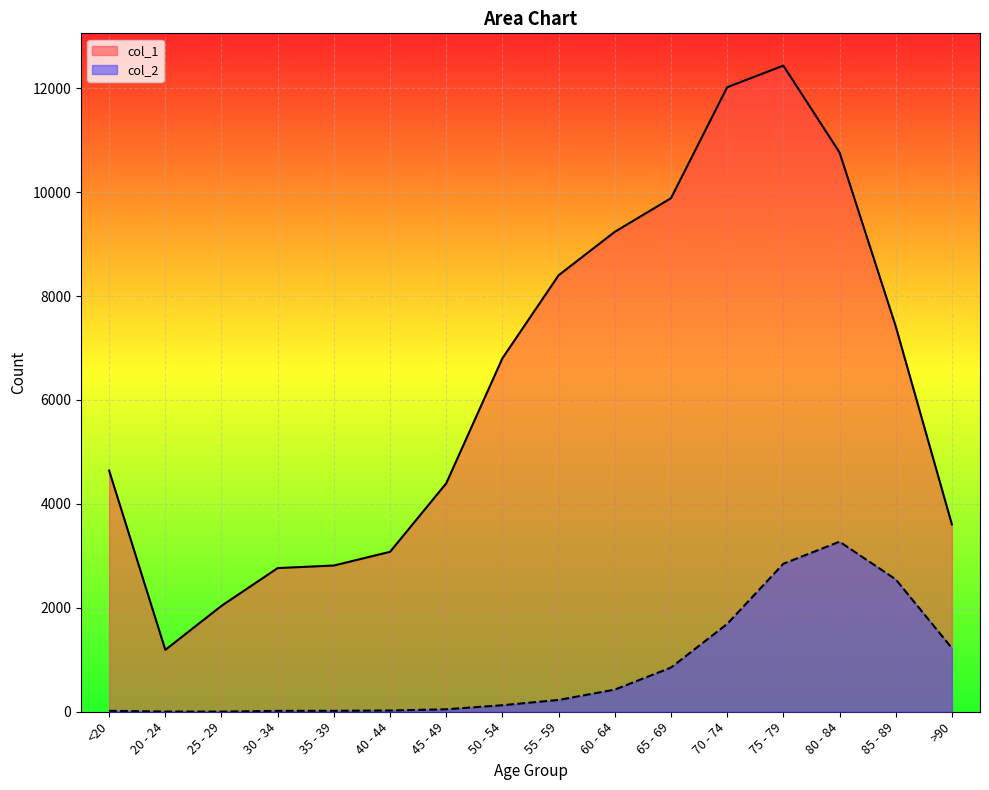

What is the greatest value displayed?

12434